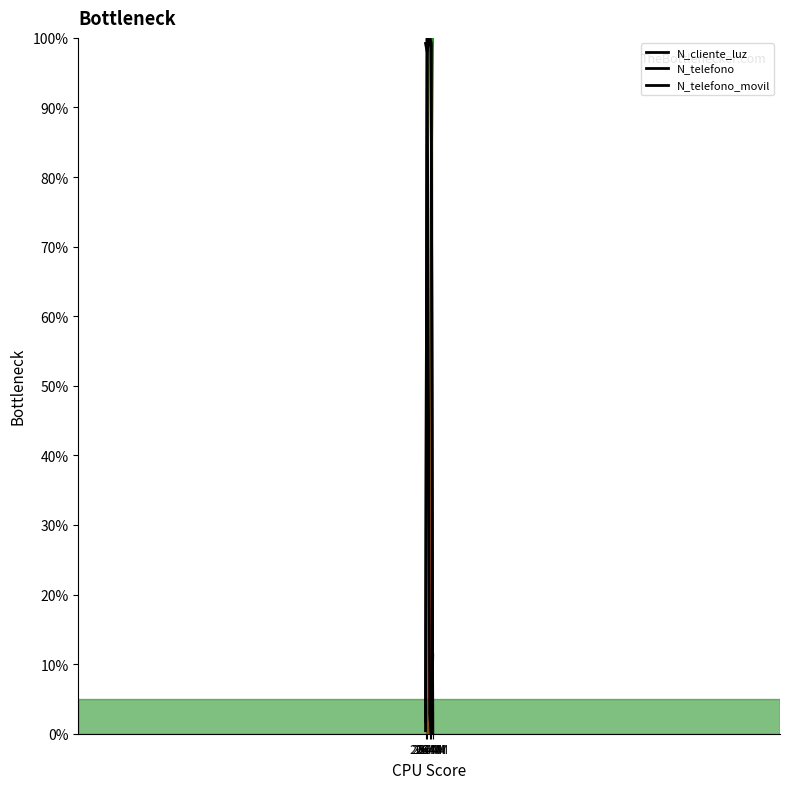

Does the chart have visible grid lines?

No